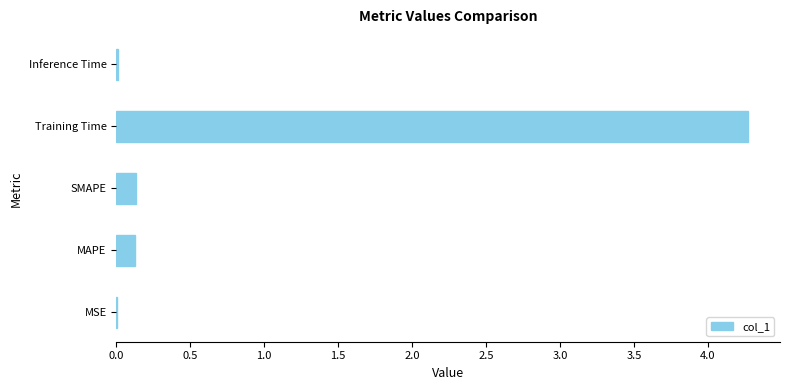

What is the sum of all values?

4.6